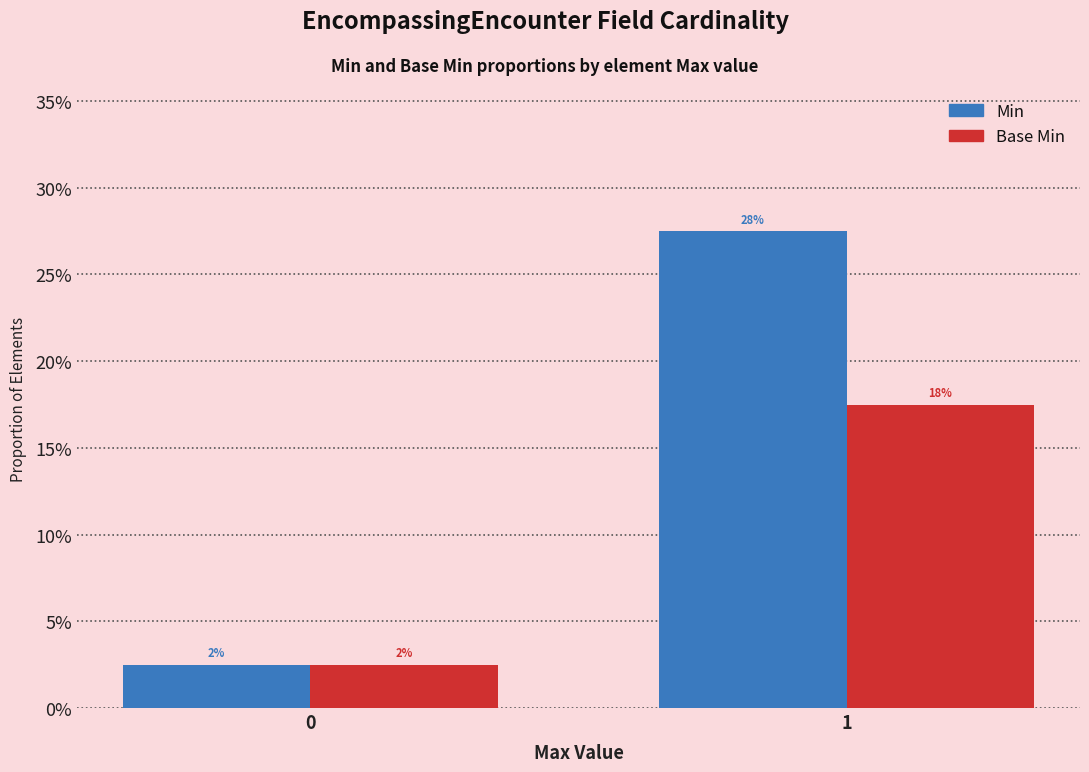

Are the bars grouped side by side (vs. stacked)?

Yes